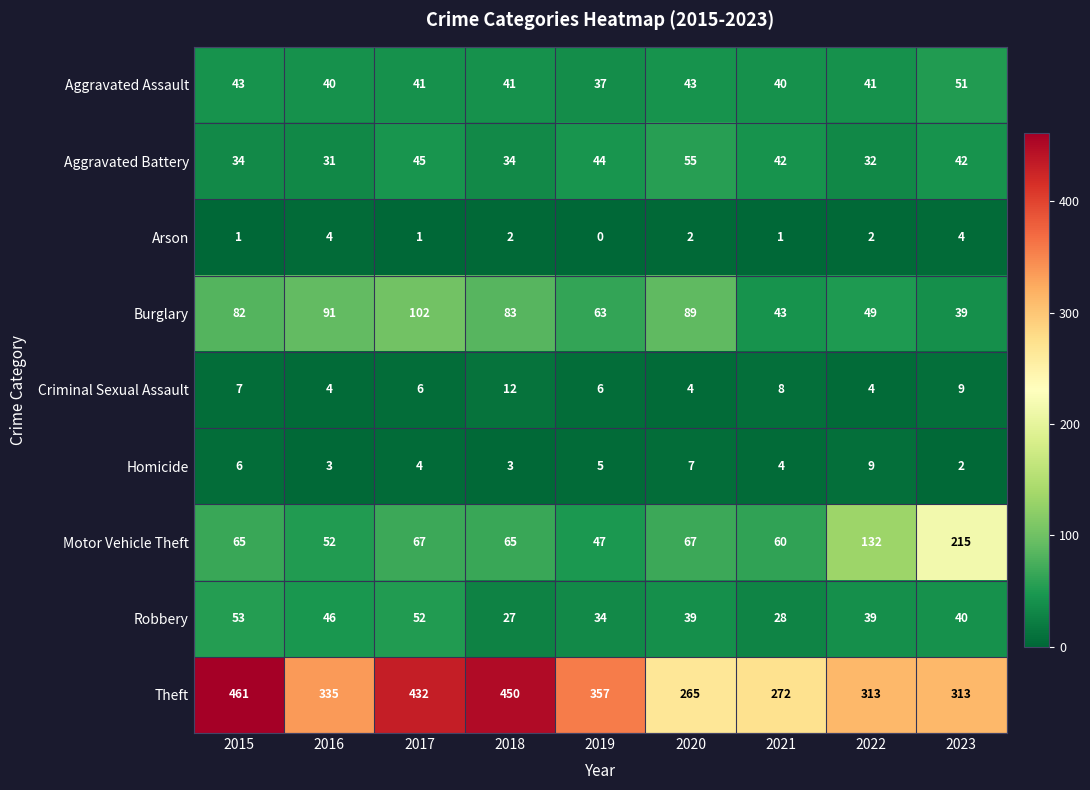

At which category is the sum across all series the highest?

2015